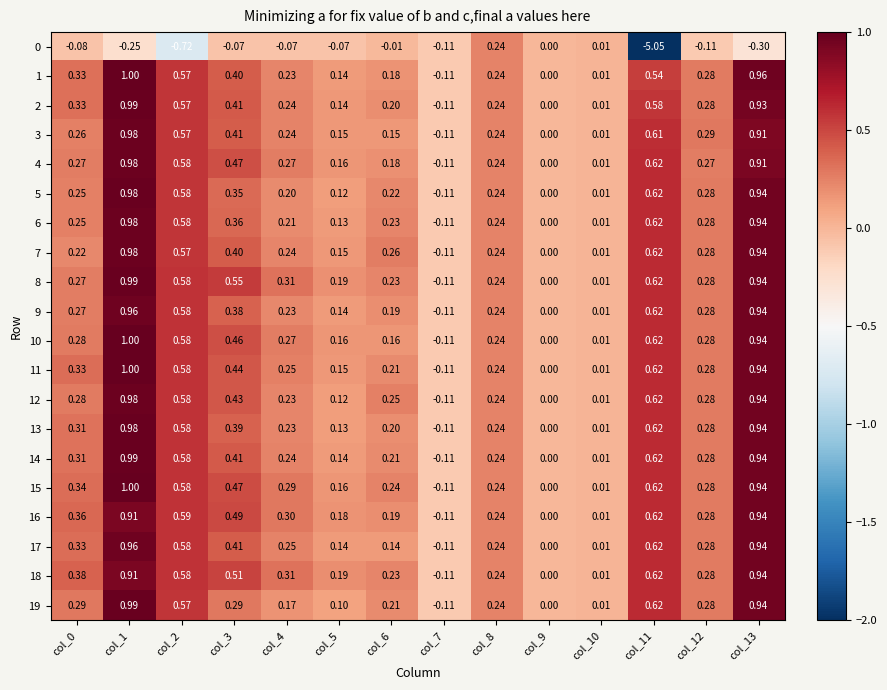

Reading left to right, transcribe all the data shown in this chart.

0: col_0=-0.1	col_1=-0.2	col_2=-0.7	col_3=-0.1	col_4=-0.1	col_5=-0.1	col_6=-0.0	col_7=-0.1	col_8=0.2	col_9=0.0	col_10=0.0	col_11=-5.0	col_12=-0.1	col_13=-0.3
1: col_0=0.3	col_1=1.0	col_2=0.6	col_3=0.4	col_4=0.2	col_5=0.1	col_6=0.2	col_7=-0.1	col_8=0.2	col_9=0.0	col_10=0.0	col_11=0.5	col_12=0.3	col_13=1.0
2: col_0=0.3	col_1=1.0	col_2=0.6	col_3=0.4	col_4=0.2	col_5=0.1	col_6=0.2	col_7=-0.1	col_8=0.2	col_9=0.0	col_10=0.0	col_11=0.6	col_12=0.3	col_13=0.9
3: col_0=0.3	col_1=1.0	col_2=0.6	col_3=0.4	col_4=0.2	col_5=0.1	col_6=0.1	col_7=-0.1	col_8=0.2	col_9=0.0	col_10=0.0	col_11=0.6	col_12=0.3	col_13=0.9
4: col_0=0.3	col_1=1.0	col_2=0.6	col_3=0.5	col_4=0.3	col_5=0.2	col_6=0.2	col_7=-0.1	col_8=0.2	col_9=0.0	col_10=0.0	col_11=0.6	col_12=0.3	col_13=0.9
5: col_0=0.2	col_1=1.0	col_2=0.6	col_3=0.3	col_4=0.2	col_5=0.1	col_6=0.2	col_7=-0.1	col_8=0.2	col_9=0.0	col_10=0.0	col_11=0.6	col_12=0.3	col_13=0.9
6: col_0=0.2	col_1=1.0	col_2=0.6	col_3=0.4	col_4=0.2	col_5=0.1	col_6=0.2	col_7=-0.1	col_8=0.2	col_9=0.0	col_10=0.0	col_11=0.6	col_12=0.3	col_13=0.9
7: col_0=0.2	col_1=1.0	col_2=0.6	col_3=0.4	col_4=0.2	col_5=0.1	col_6=0.3	col_7=-0.1	col_8=0.2	col_9=0.0	col_10=0.0	col_11=0.6	col_12=0.3	col_13=0.9
8: col_0=0.3	col_1=1.0	col_2=0.6	col_3=0.6	col_4=0.3	col_5=0.2	col_6=0.2	col_7=-0.1	col_8=0.2	col_9=0.0	col_10=0.0	col_11=0.6	col_12=0.3	col_13=0.9
9: col_0=0.3	col_1=1.0	col_2=0.6	col_3=0.4	col_4=0.2	col_5=0.1	col_6=0.2	col_7=-0.1	col_8=0.2	col_9=0.0	col_10=0.0	col_11=0.6	col_12=0.3	col_13=0.9
10: col_0=0.3	col_1=1.0	col_2=0.6	col_3=0.5	col_4=0.3	col_5=0.2	col_6=0.2	col_7=-0.1	col_8=0.2	col_9=0.0	col_10=0.0	col_11=0.6	col_12=0.3	col_13=0.9
11: col_0=0.3	col_1=1.0	col_2=0.6	col_3=0.4	col_4=0.2	col_5=0.1	col_6=0.2	col_7=-0.1	col_8=0.2	col_9=0.0	col_10=0.0	col_11=0.6	col_12=0.3	col_13=0.9
12: col_0=0.3	col_1=1.0	col_2=0.6	col_3=0.4	col_4=0.2	col_5=0.1	col_6=0.2	col_7=-0.1	col_8=0.2	col_9=0.0	col_10=0.0	col_11=0.6	col_12=0.3	col_13=0.9
13: col_0=0.3	col_1=1.0	col_2=0.6	col_3=0.4	col_4=0.2	col_5=0.1	col_6=0.2	col_7=-0.1	col_8=0.2	col_9=0.0	col_10=0.0	col_11=0.6	col_12=0.3	col_13=0.9
14: col_0=0.3	col_1=1.0	col_2=0.6	col_3=0.4	col_4=0.2	col_5=0.1	col_6=0.2	col_7=-0.1	col_8=0.2	col_9=0.0	col_10=0.0	col_11=0.6	col_12=0.3	col_13=0.9
15: col_0=0.3	col_1=1.0	col_2=0.6	col_3=0.5	col_4=0.3	col_5=0.2	col_6=0.2	col_7=-0.1	col_8=0.2	col_9=0.0	col_10=0.0	col_11=0.6	col_12=0.3	col_13=0.9
16: col_0=0.4	col_1=0.9	col_2=0.6	col_3=0.5	col_4=0.3	col_5=0.2	col_6=0.2	col_7=-0.1	col_8=0.2	col_9=0.0	col_10=0.0	col_11=0.6	col_12=0.3	col_13=0.9
17: col_0=0.3	col_1=1.0	col_2=0.6	col_3=0.4	col_4=0.2	col_5=0.1	col_6=0.1	col_7=-0.1	col_8=0.2	col_9=0.0	col_10=0.0	col_11=0.6	col_12=0.3	col_13=0.9
18: col_0=0.4	col_1=0.9	col_2=0.6	col_3=0.5	col_4=0.3	col_5=0.2	col_6=0.2	col_7=-0.1	col_8=0.2	col_9=0.0	col_10=0.0	col_11=0.6	col_12=0.3	col_13=0.9
19: col_0=0.3	col_1=1.0	col_2=0.6	col_3=0.3	col_4=0.2	col_5=0.1	col_6=0.2	col_7=-0.1	col_8=0.2	col_9=0.0	col_10=0.0	col_11=0.6	col_12=0.3	col_13=0.9